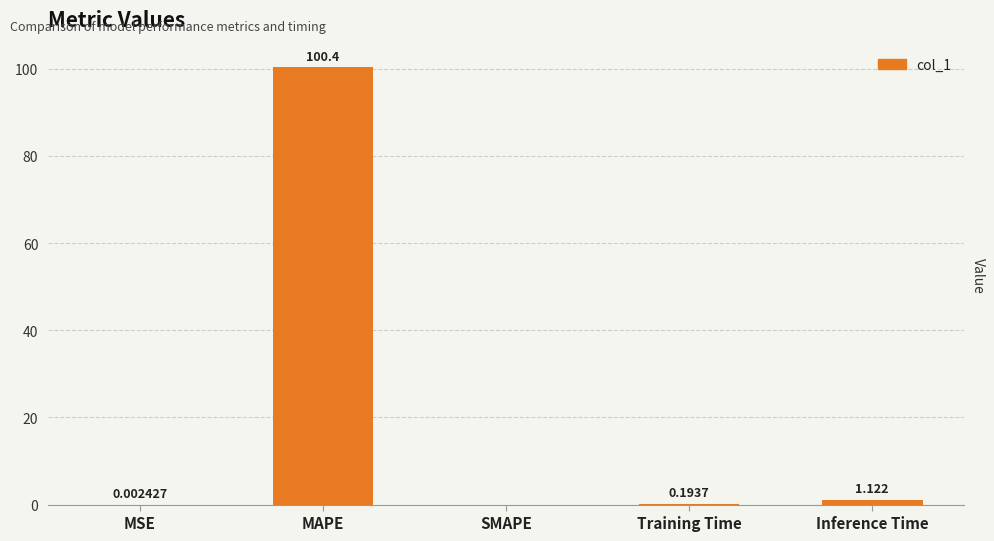

Which has a higher value, SMAPE or MAPE?

MAPE